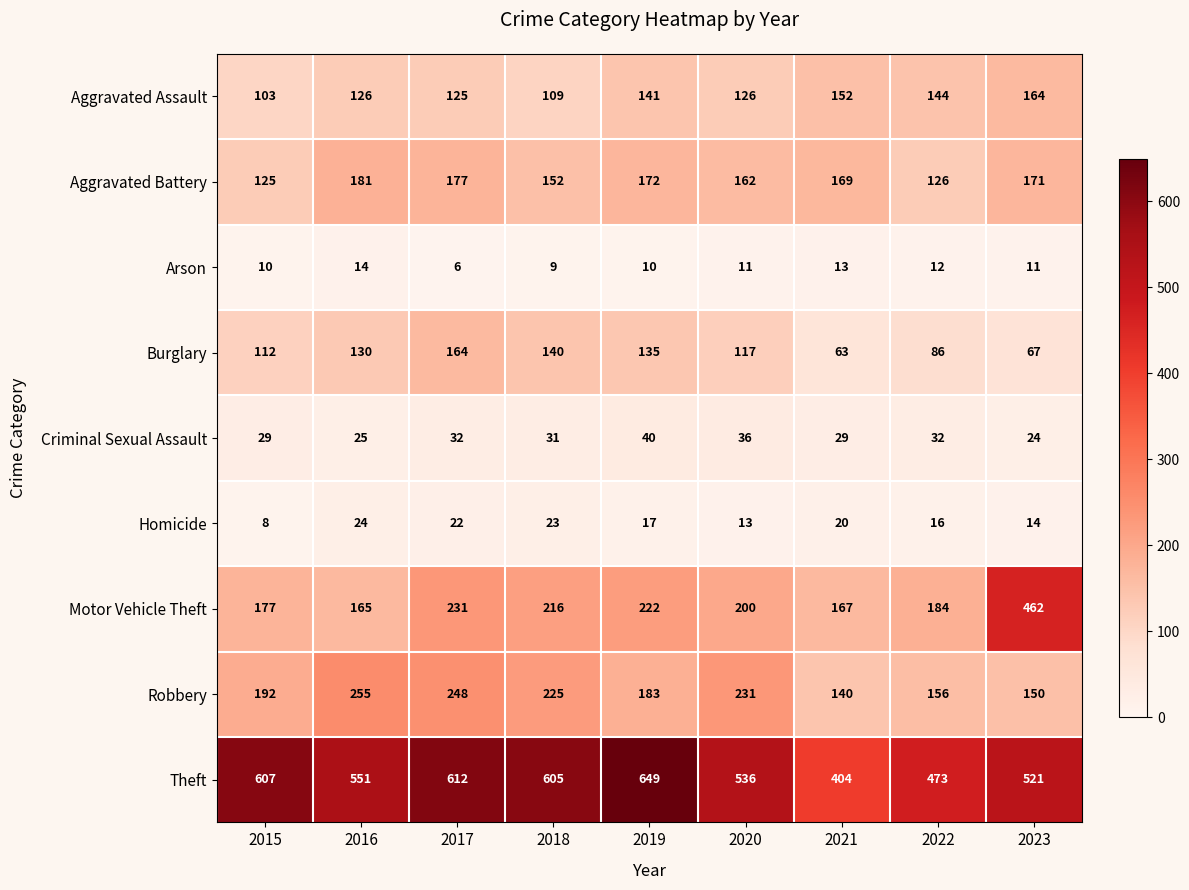

Which series has the widest spread of values?

Motor Vehicle Theft